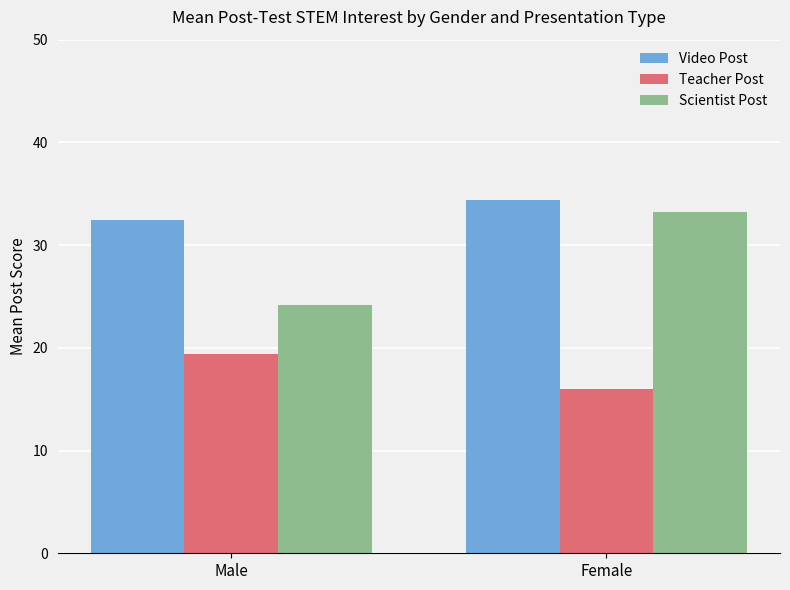

What is the highest value of the Scientist Post series?

33.2